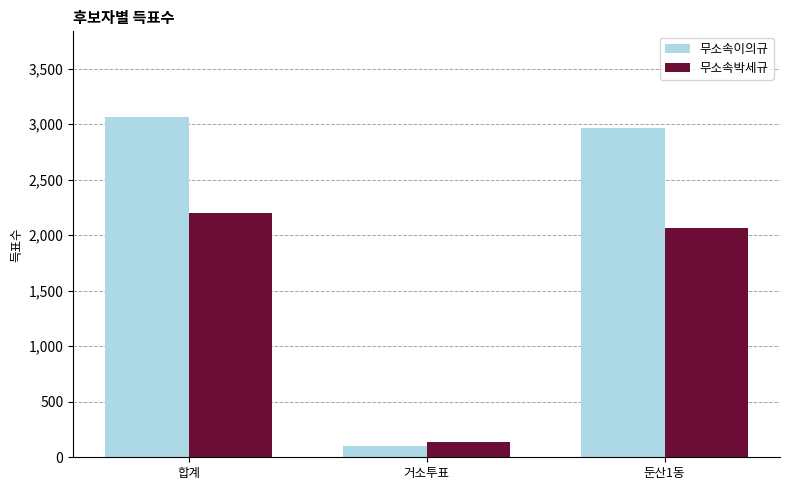

Is it true that 무소속이의규 equals 2964 at 둔산1동?

True